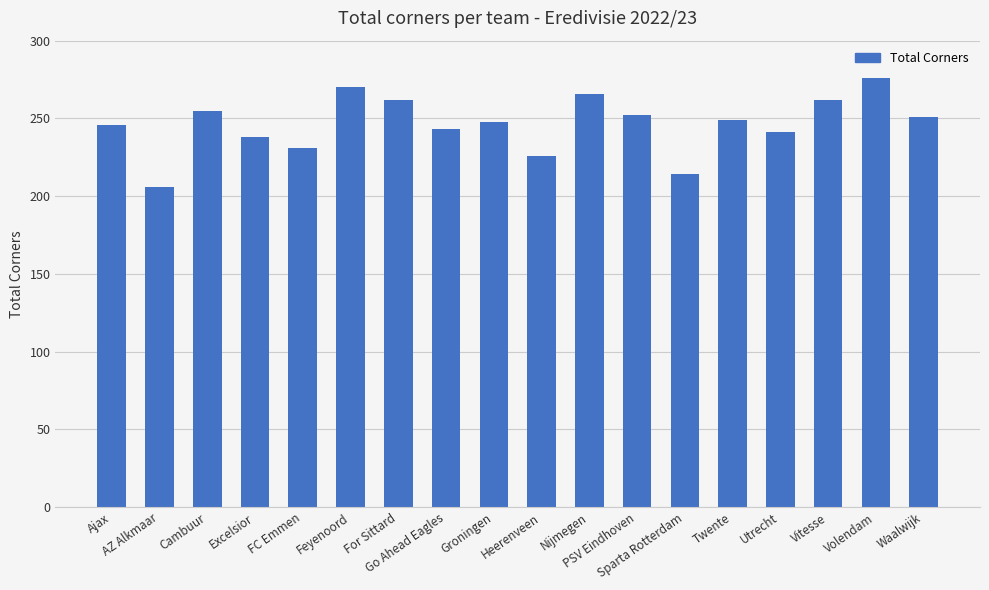

What is the difference between the second highest and second lowest values?

56